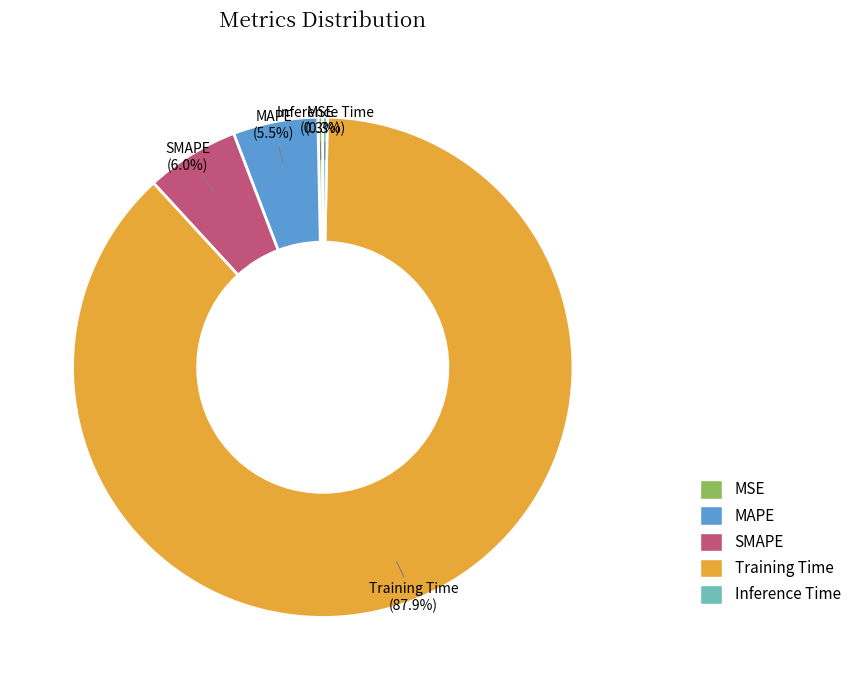

Is it true that Training Time is 88% of the pie?

True